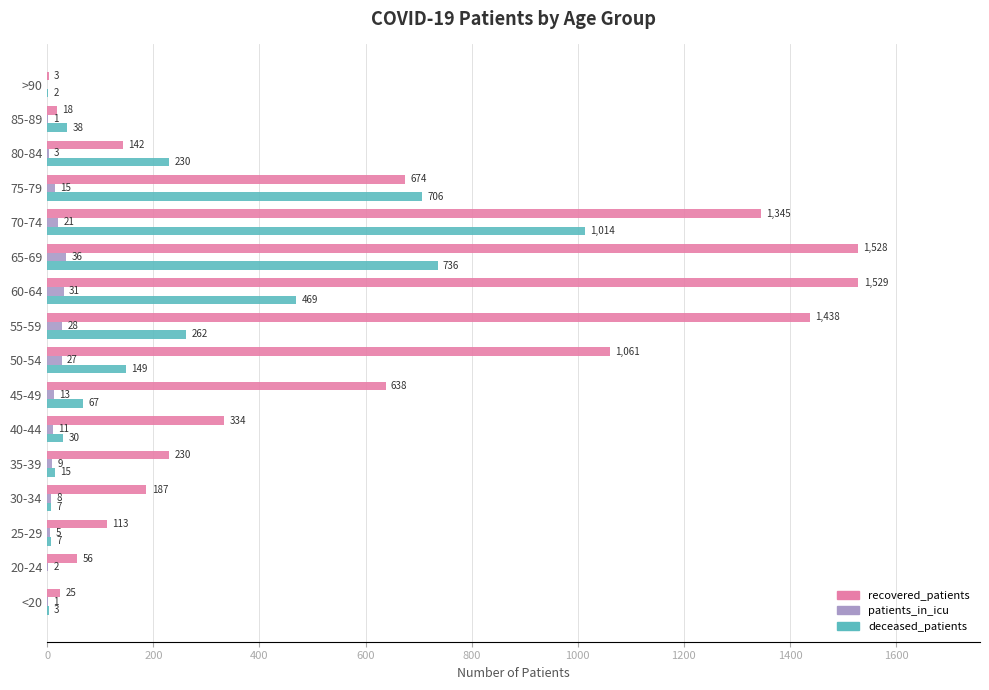

What is the sum of the patients_in_icu values at 60-64 and 65-69?

67